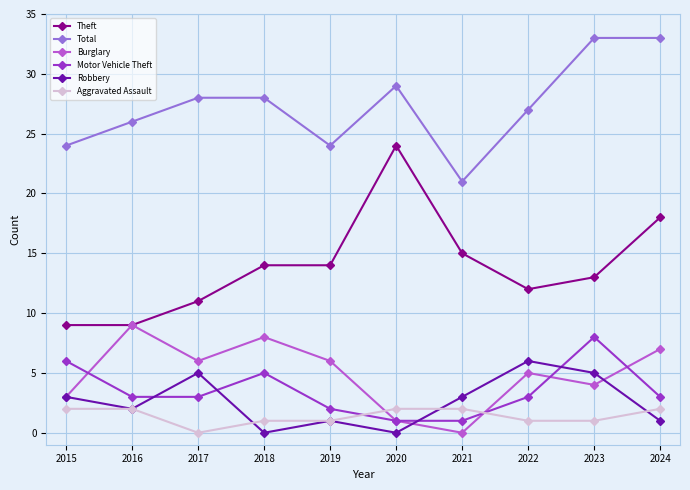

True or false: Total and Robbery intersect in this chart.

False